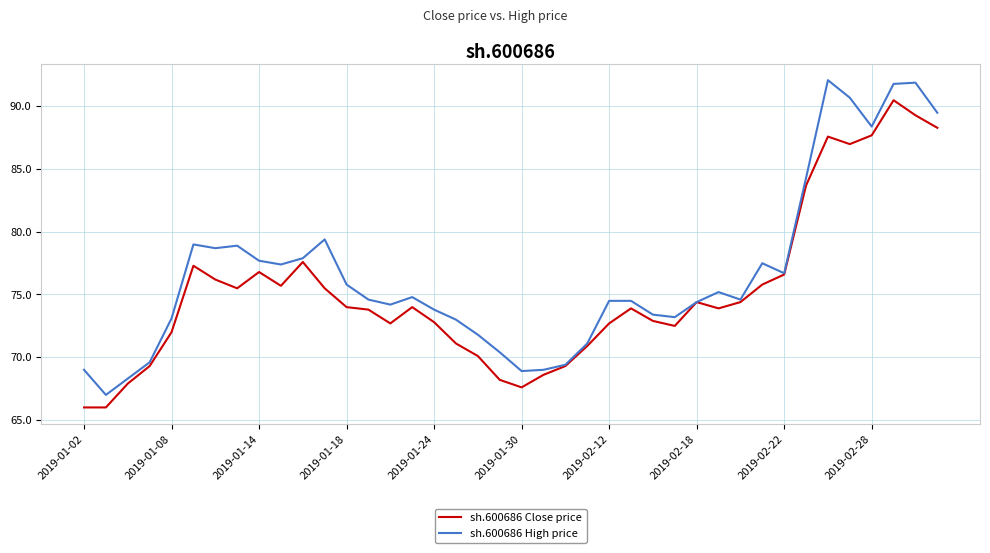

What is the average value of the sh.600686 Close price series?

75.2